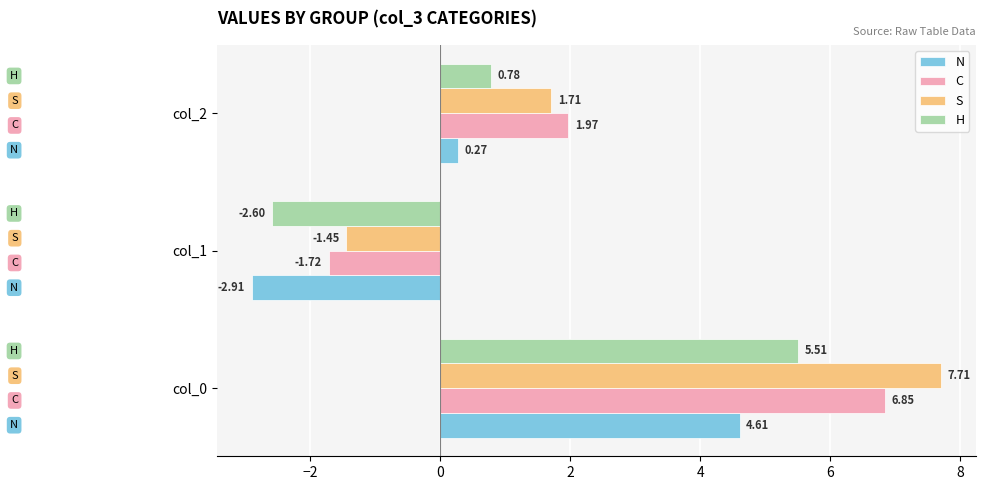

What is the difference between the C values at col_0 and col_2?

4.9